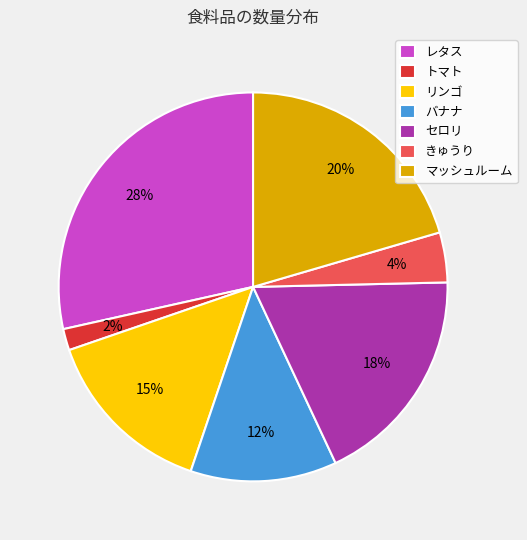

How many slices are in this pie chart?

7